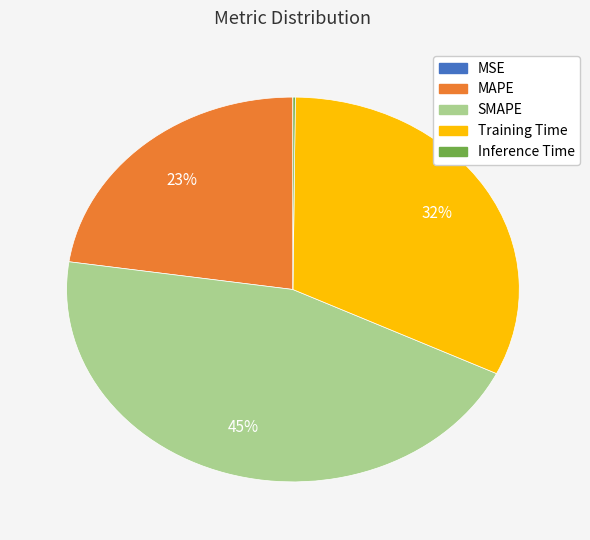

To the nearest percent, what is the difference between the largest and smallest slice percentages?

45%